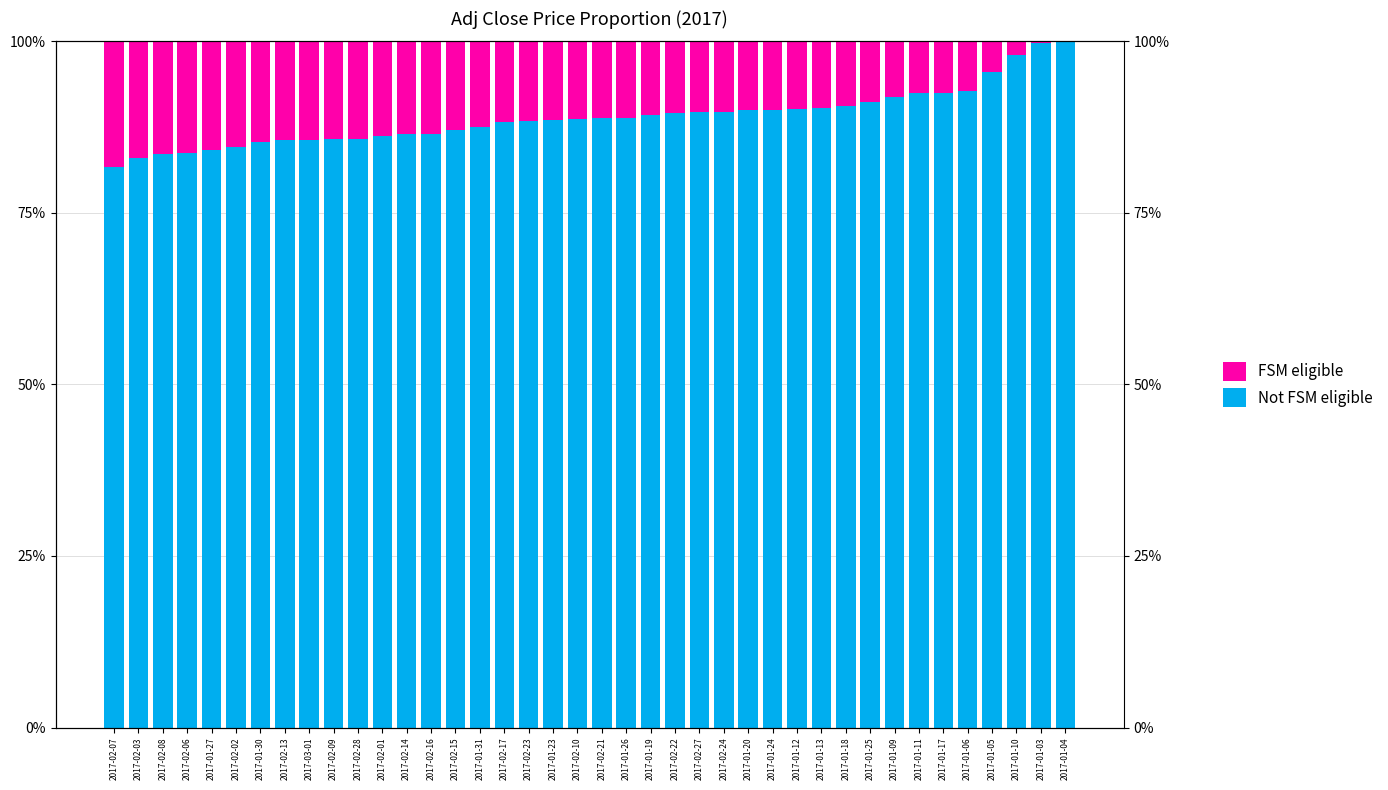

What is the label of the 31st bar from the left?

2017-01-18